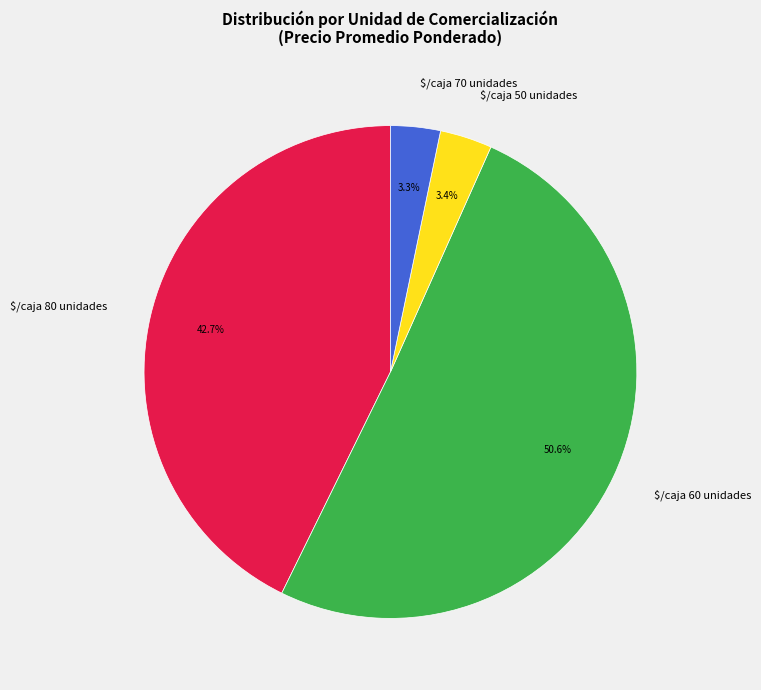

To the nearest percent, what is the average slice percentage?

25%